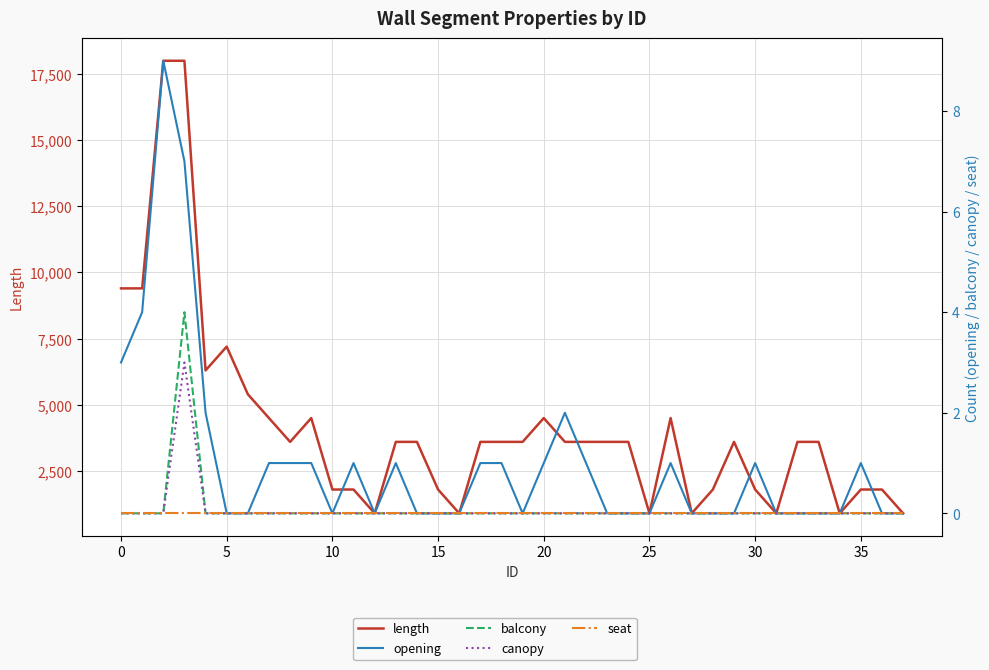

What is the maximum value shown in the chart?

18000